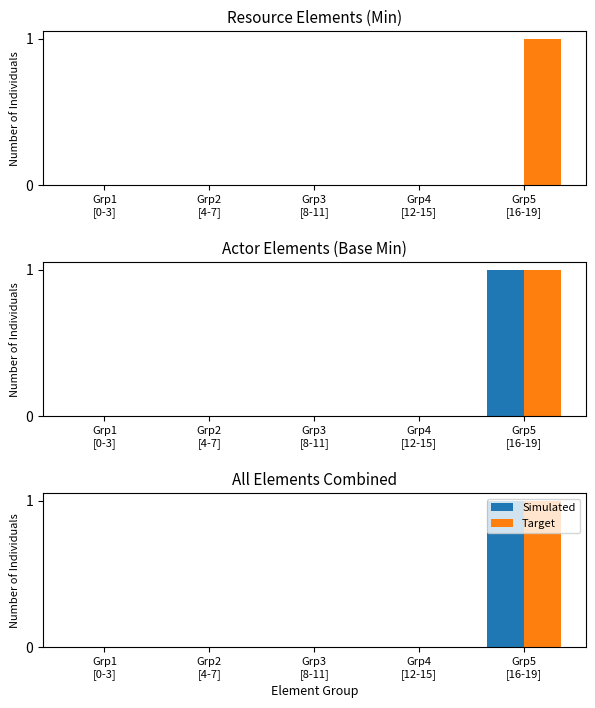

Which category has the highest value in the Target series?

Grp5
[16-19]